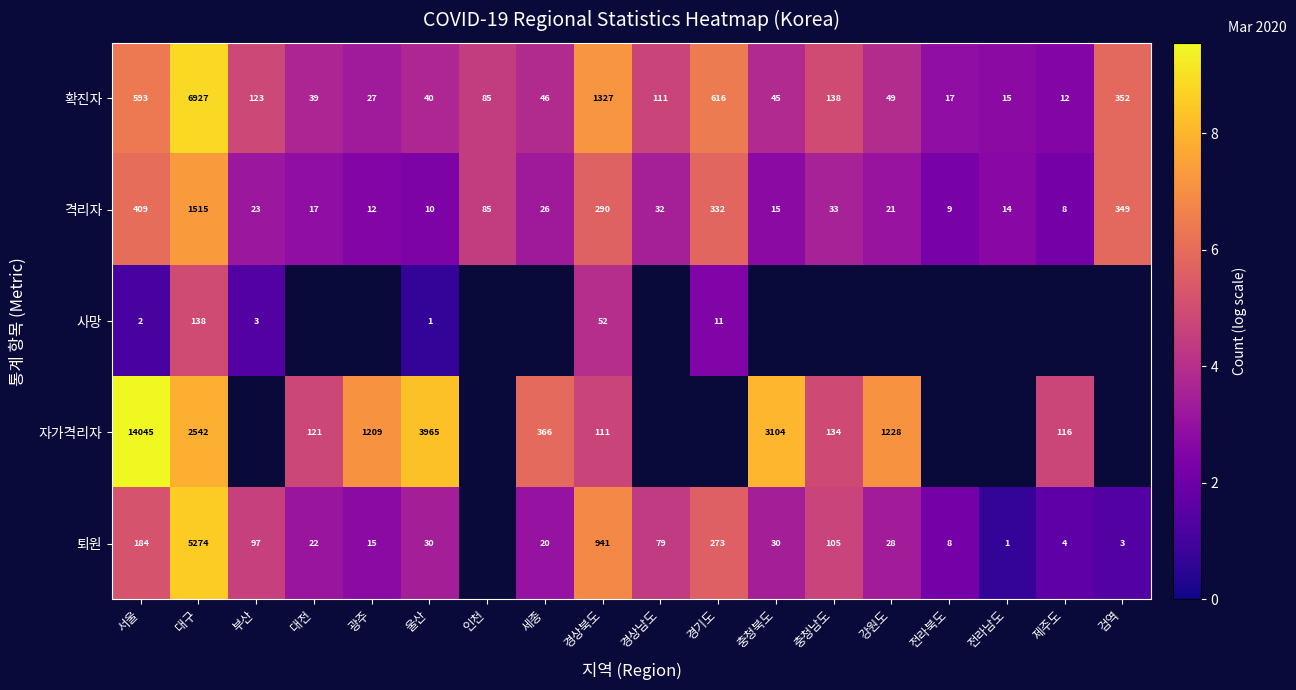

Count the number of data series in this chart.

5